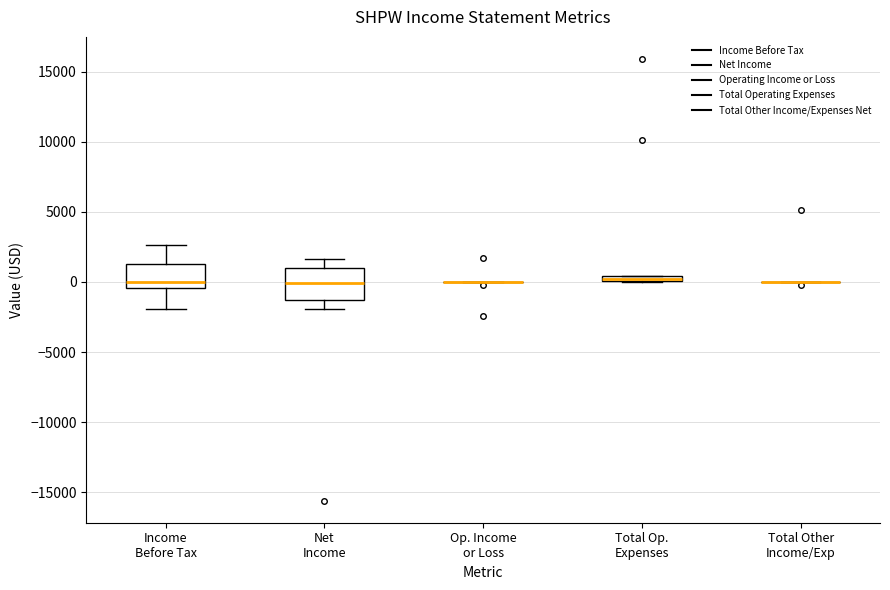

Where is the upper edge of the box for Net Income on the y-axis? The values are not printed on the chart, so give them approximately, as read against the axis.

1000